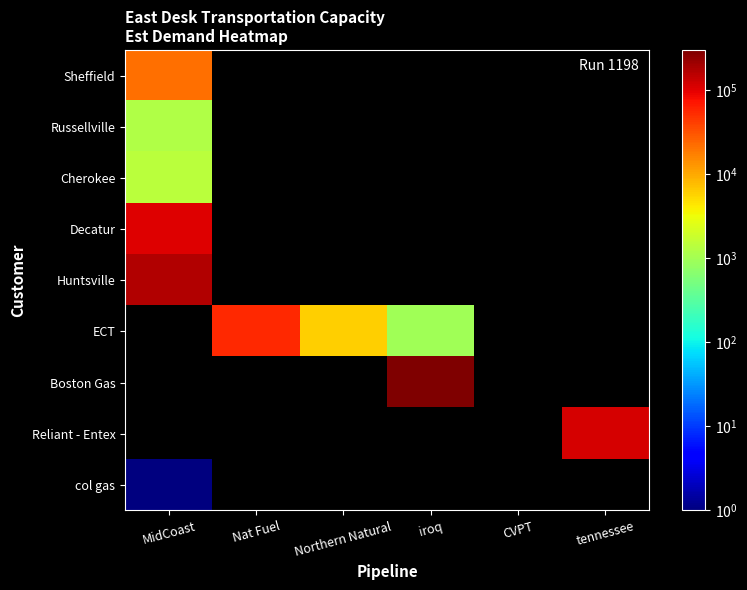

At which category does the chart reach its peak across all series?

iroq